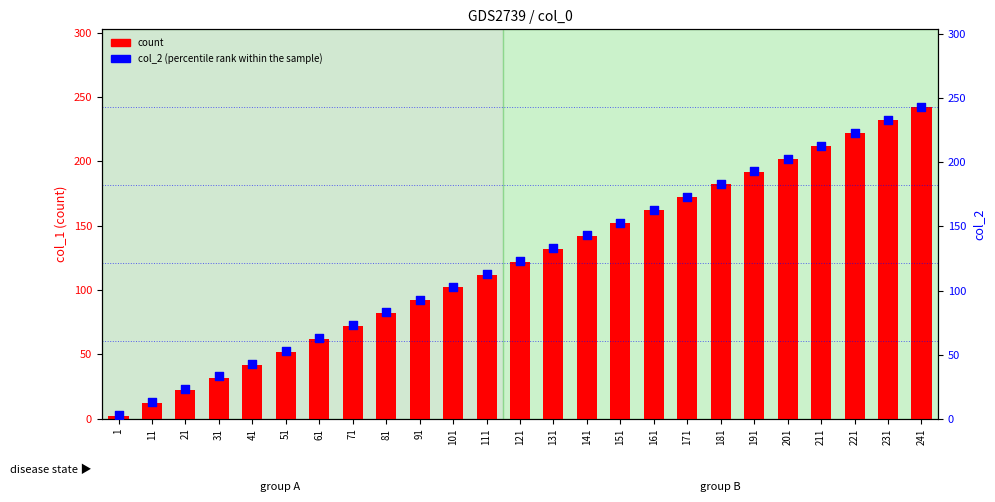

Is the value of count at 171 greater than the value of col_2 (percentile rank within the sample) at 111?

Yes